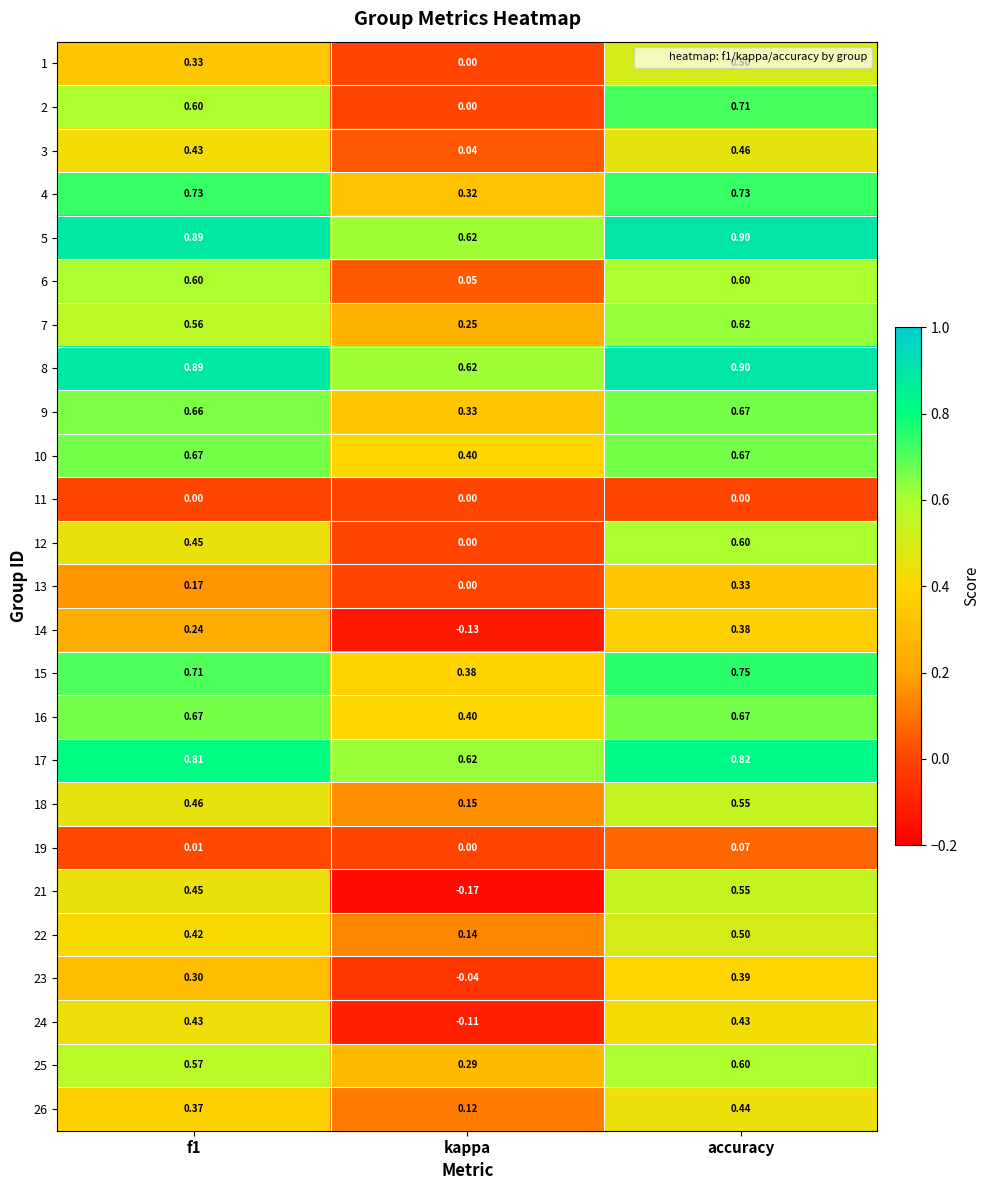

At which category is the sum across all series the highest?

accuracy